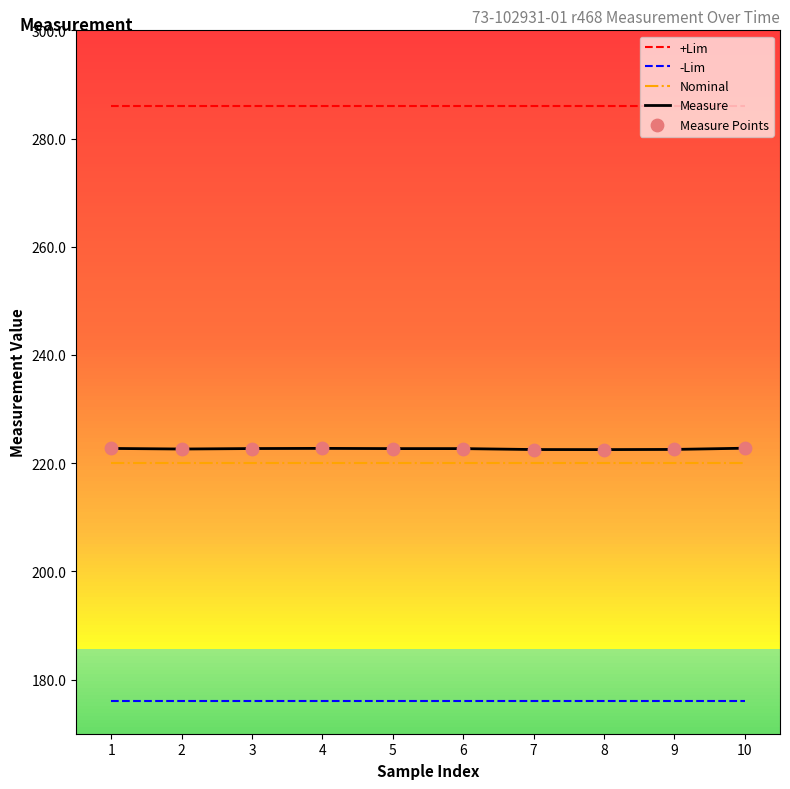

What is the total value across all series at 6?

904.7